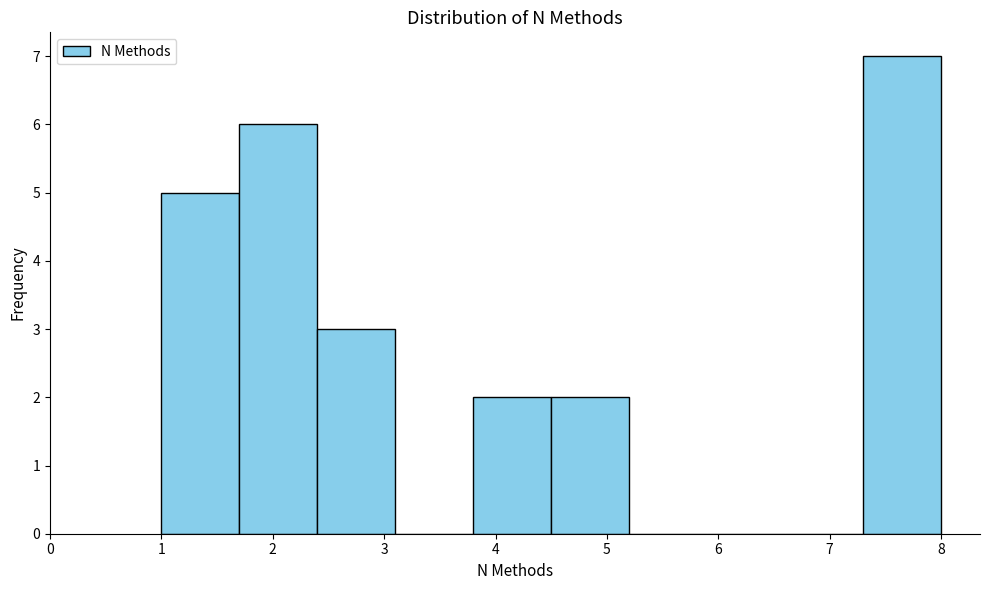

What is the height of the bar covering 3.8 to 4.5 on the x-axis? The values are not printed on the chart, so give them approximately, as read against the axis.

2